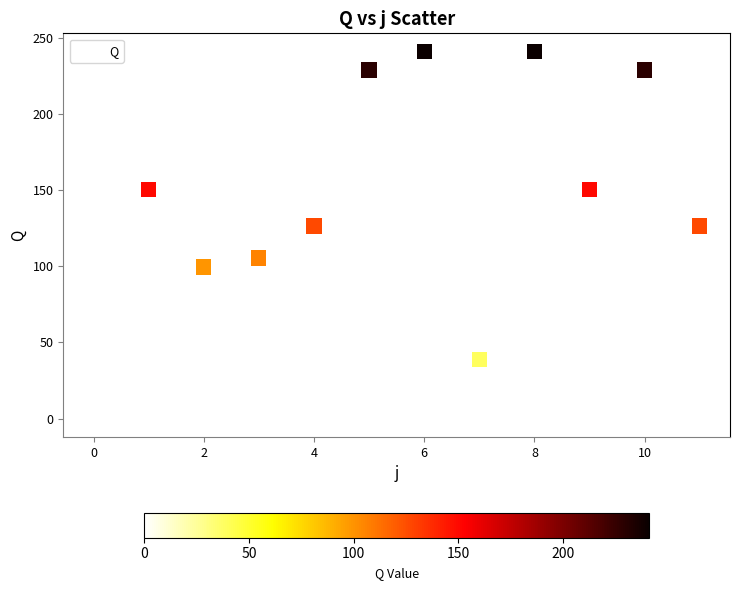

What is the range of Y values (max minus min)?

241.0